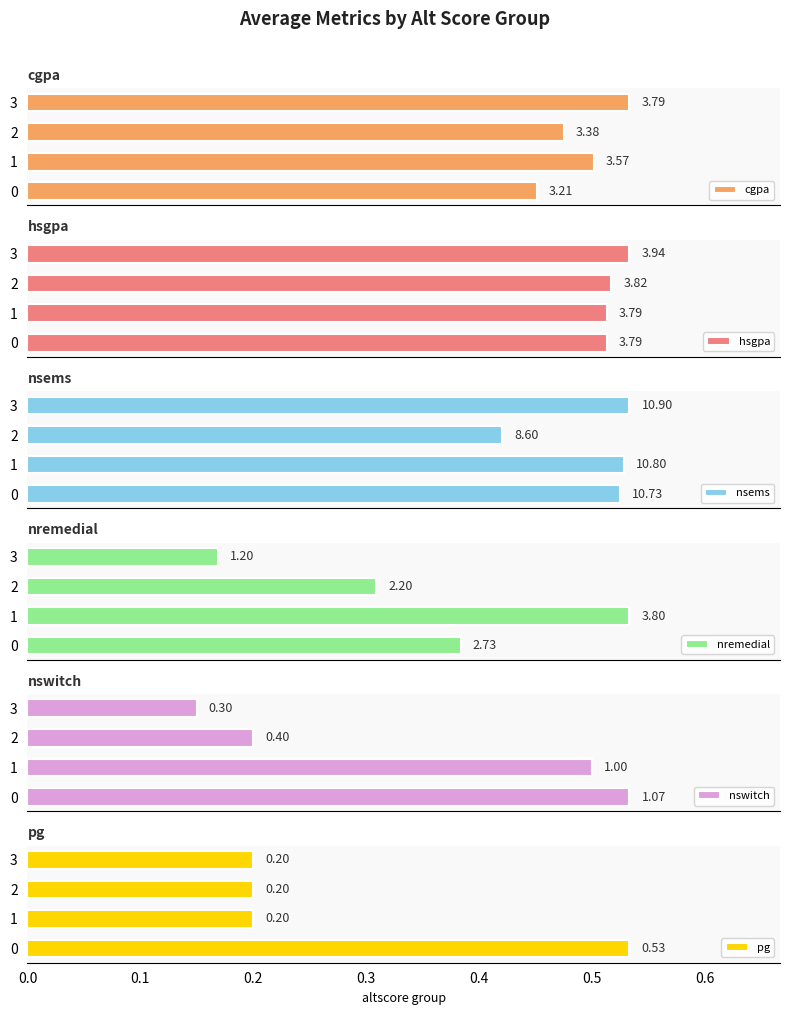

Read the nswitch value at 0.0.

1.1